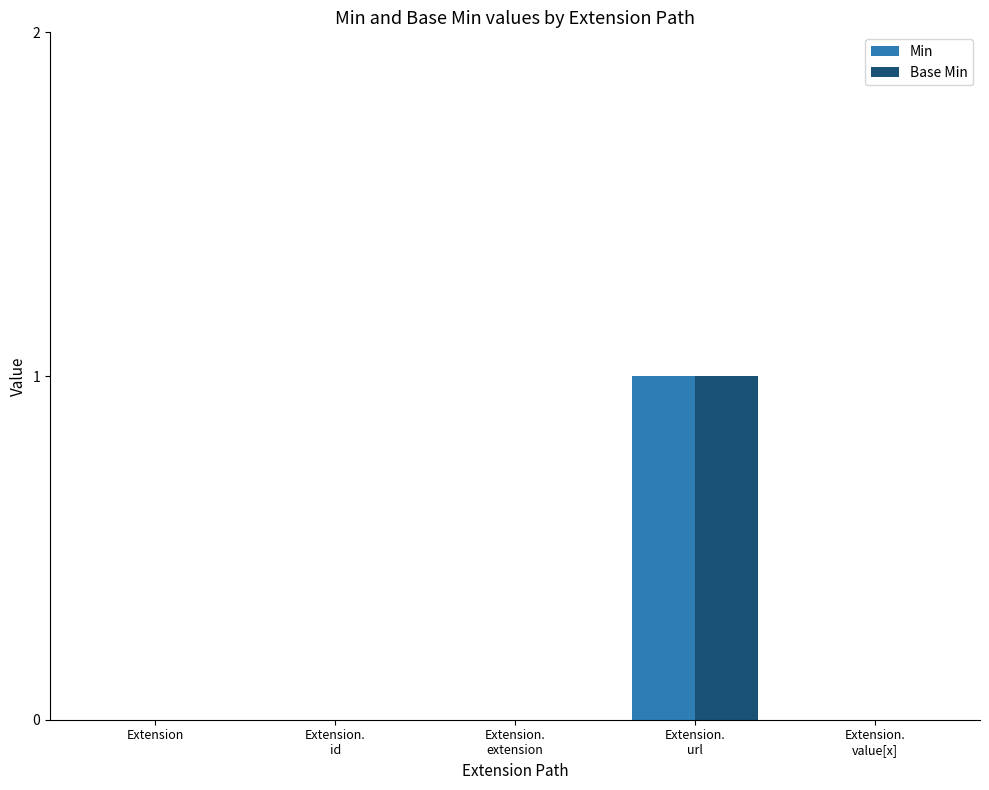

The Base Min series shows 2 at Extension.
url. True or false?

False